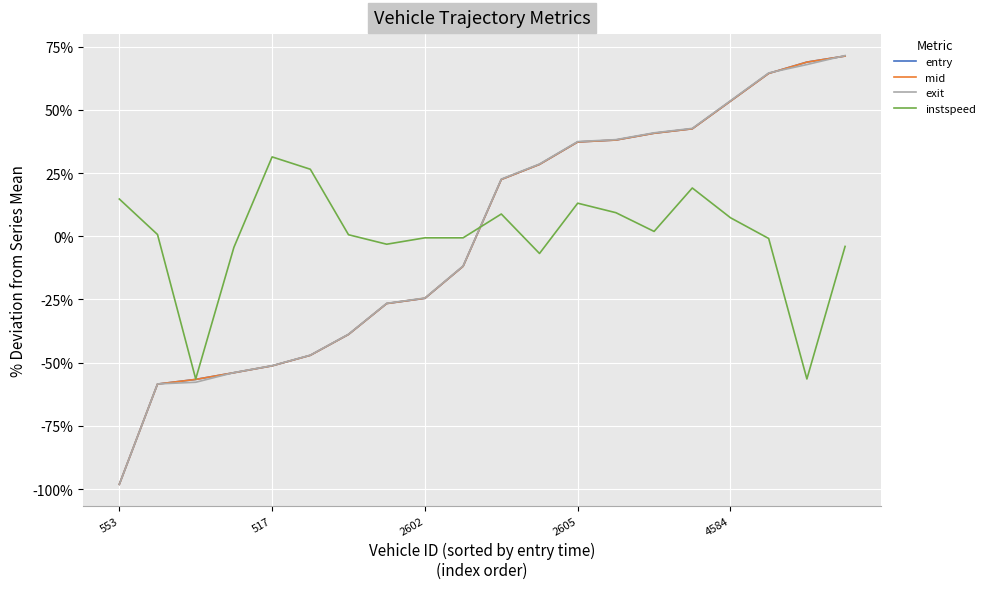

What is the lowest value of the instspeed series?

-56.4